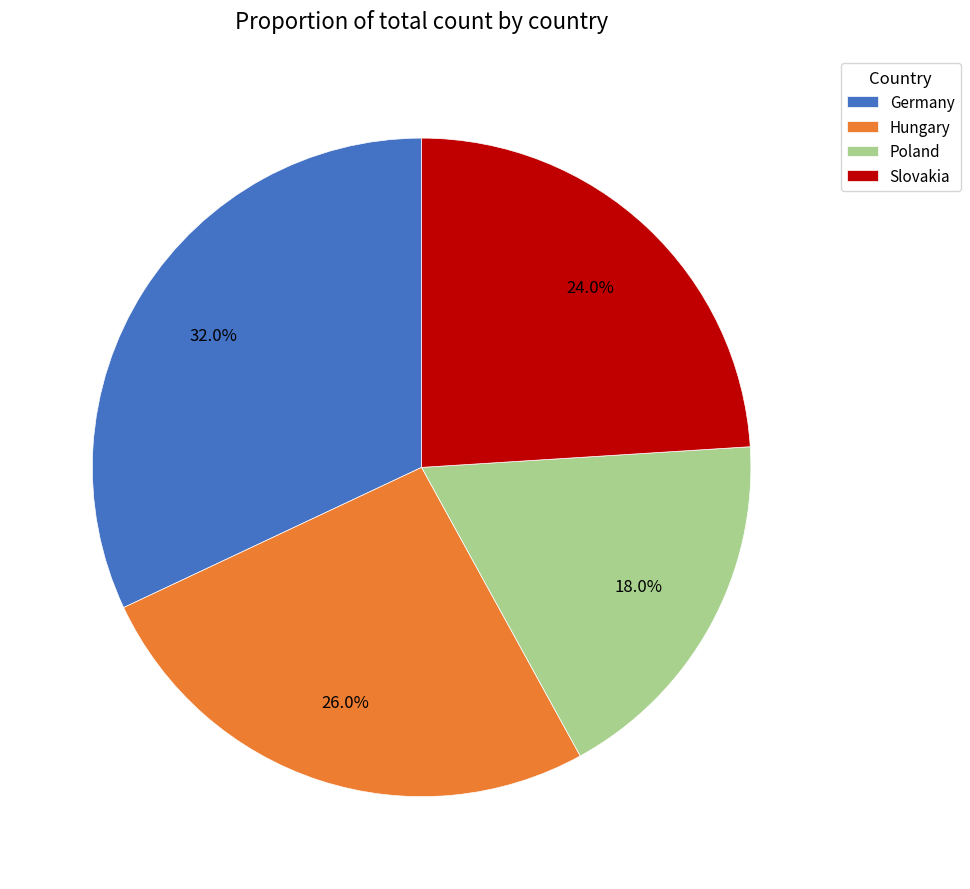

To the nearest percent, what percentage of the pie is Slovakia?

24%